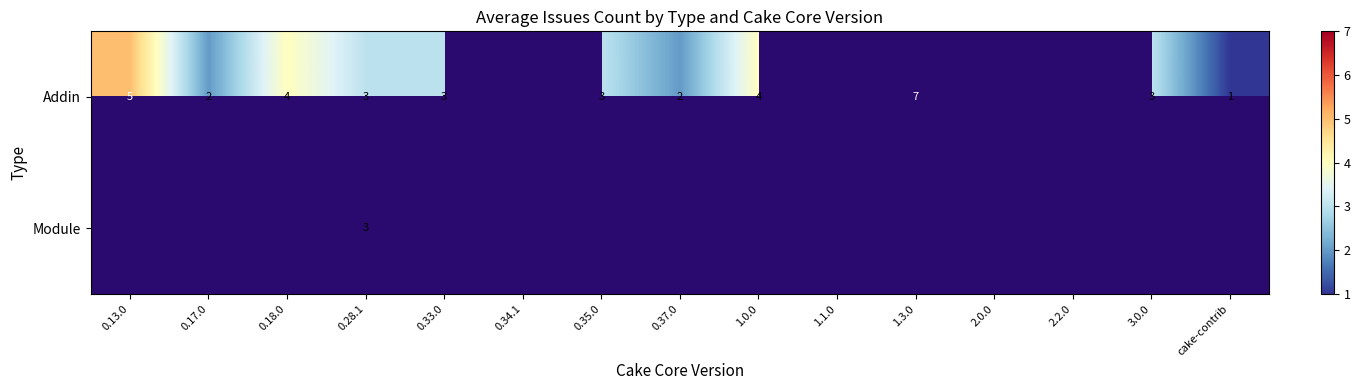

True or false: Addin has a value of 3 at 3.0.0.

True